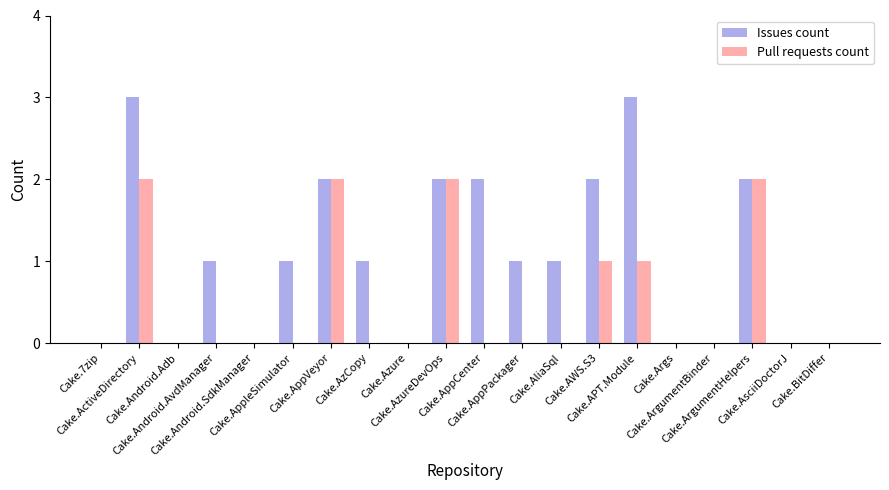

What is the greatest value displayed?

3